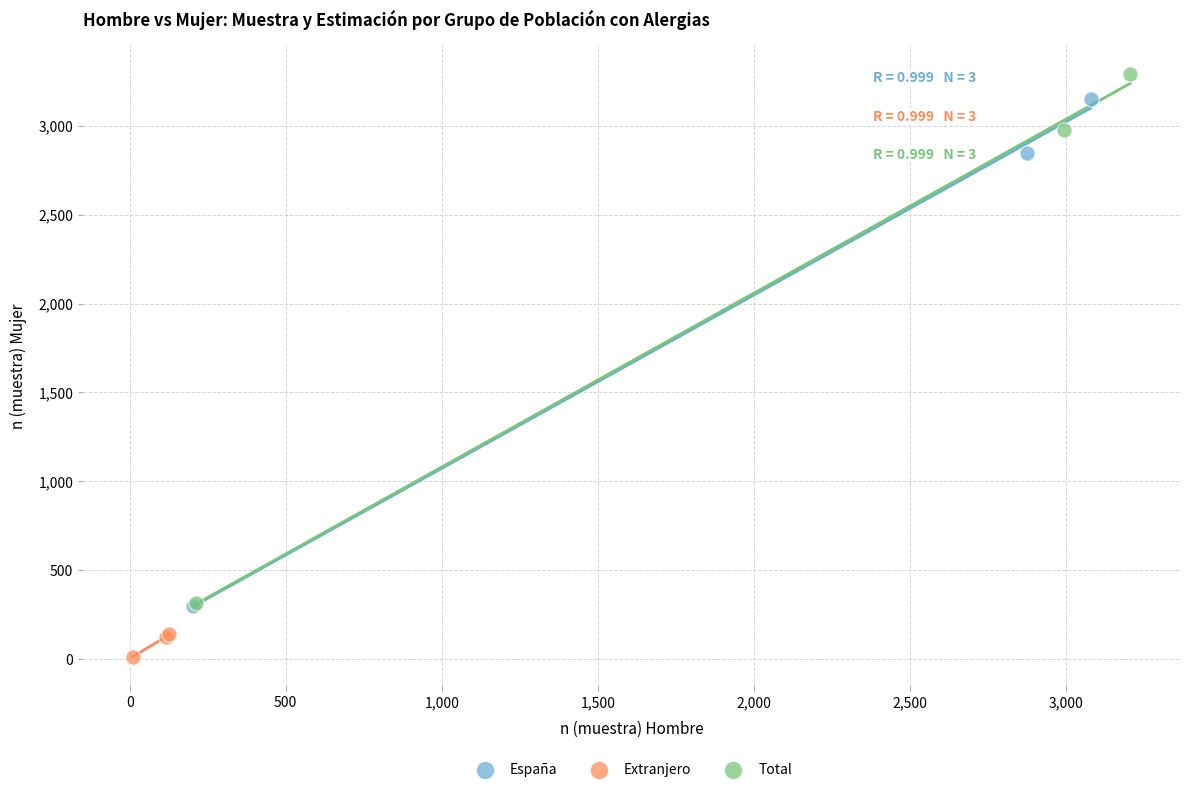

Which series has the largest Y range (max minus min)?

Total